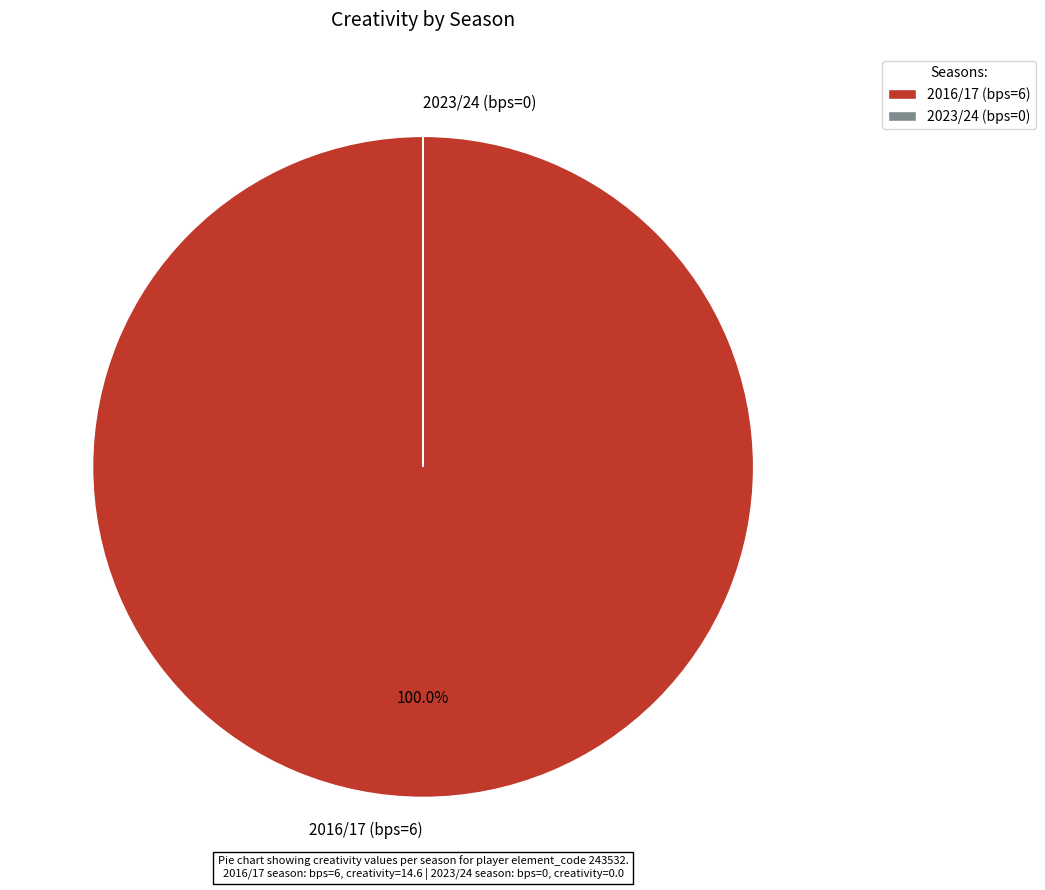

What is the largest slice in the pie chart?

2016/17 (bps=6)